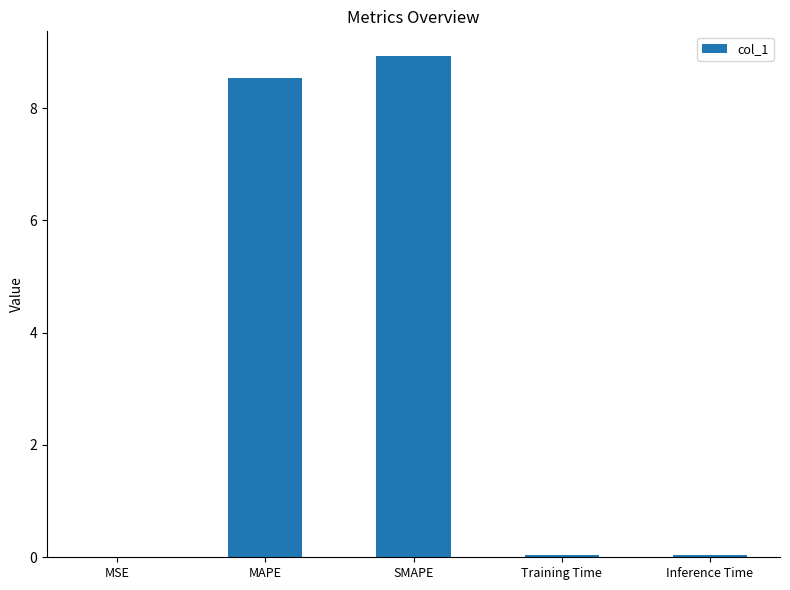

What is the sum of all values?

17.5